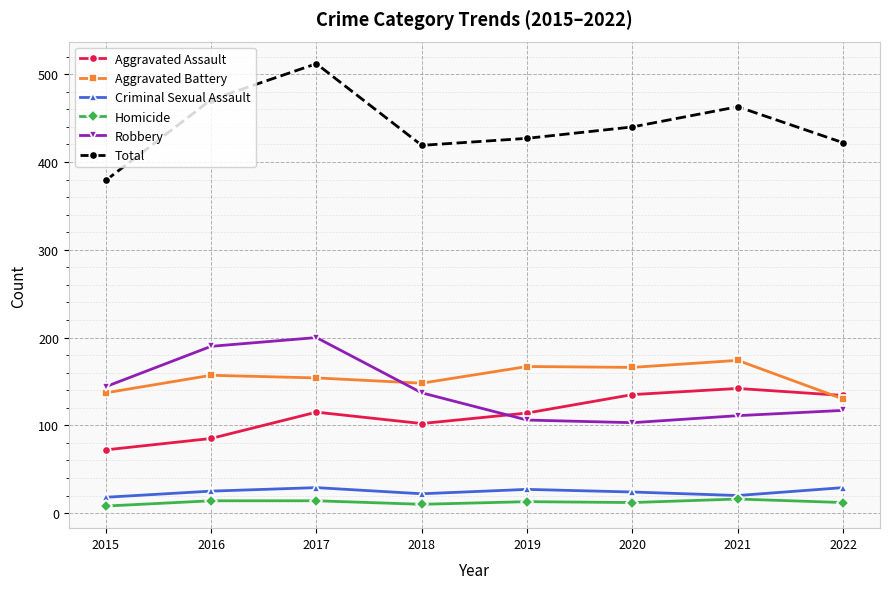

What is the spread (max minus min) of values at 2022?

410